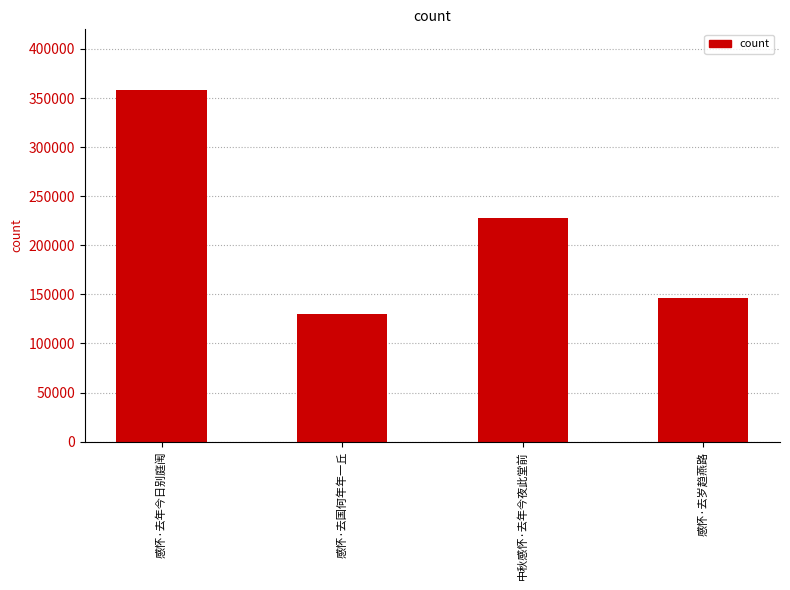

How many distinct data groups are displayed?

1